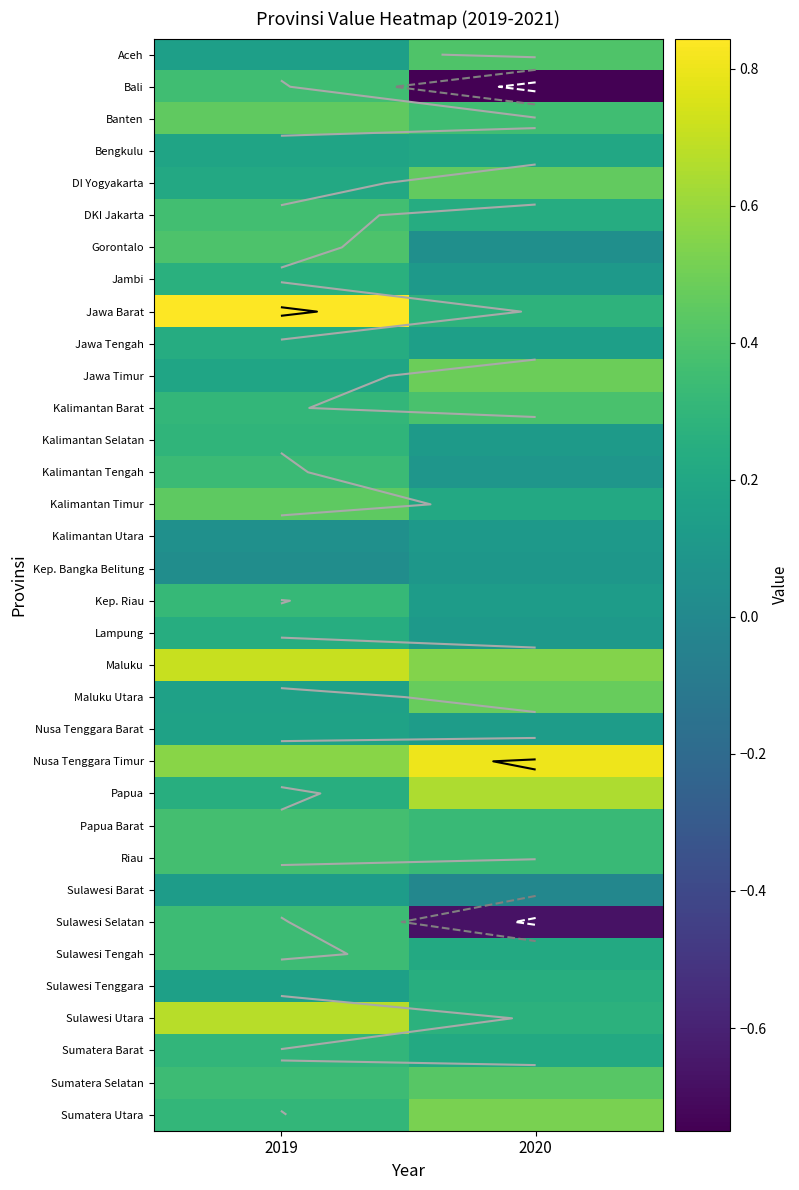

At how many categories does at least one series exceed 0?

2